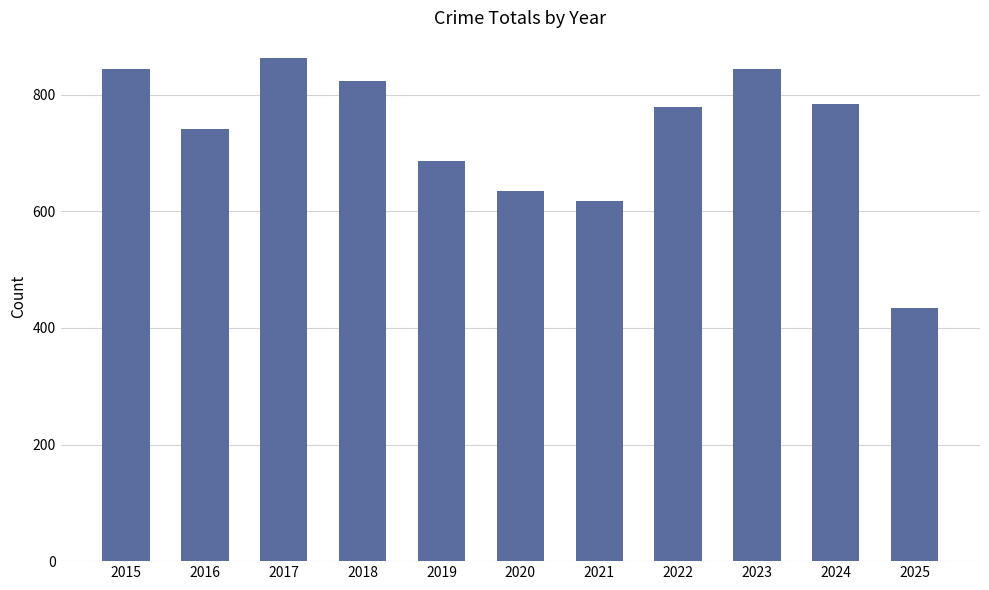

What is the value of the 1st bar from the left?

845